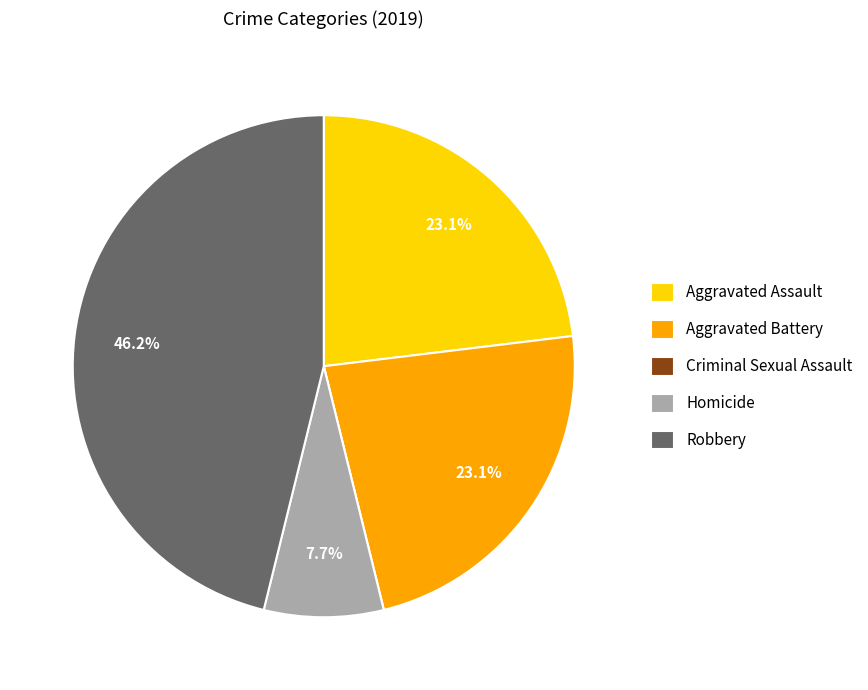

What is the ratio of the value at Robbery to the value at Aggravated Assault?

2.0